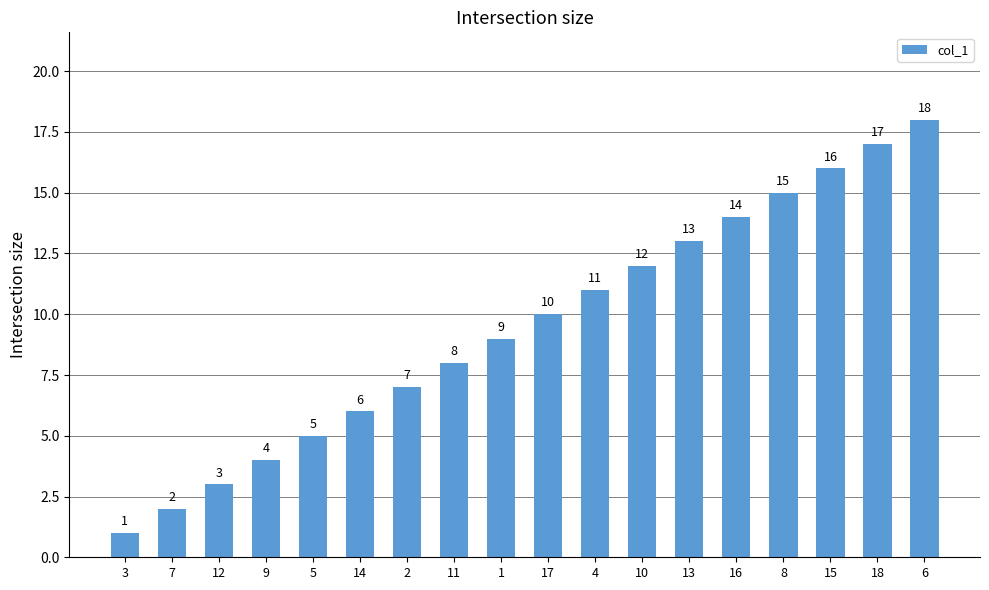

Rank the categories by value from lowest to highest.

3, 7, 12, 9, 5, 14, 2, 11, 1, 17, 4, 10, 13, 16, 8, 15, 18, 6